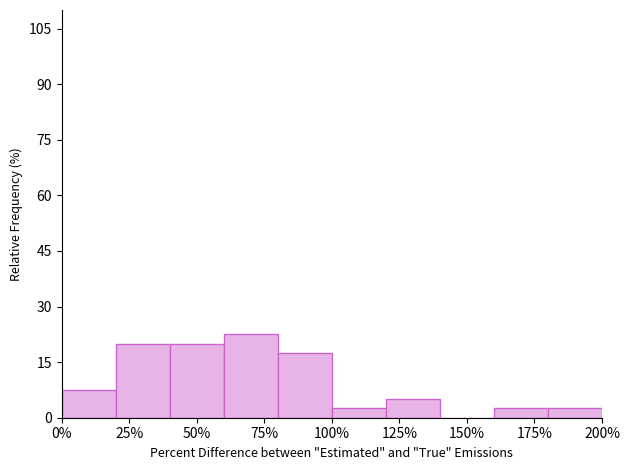

Over which range of the x-axis is the bar tallest?

60 to 80